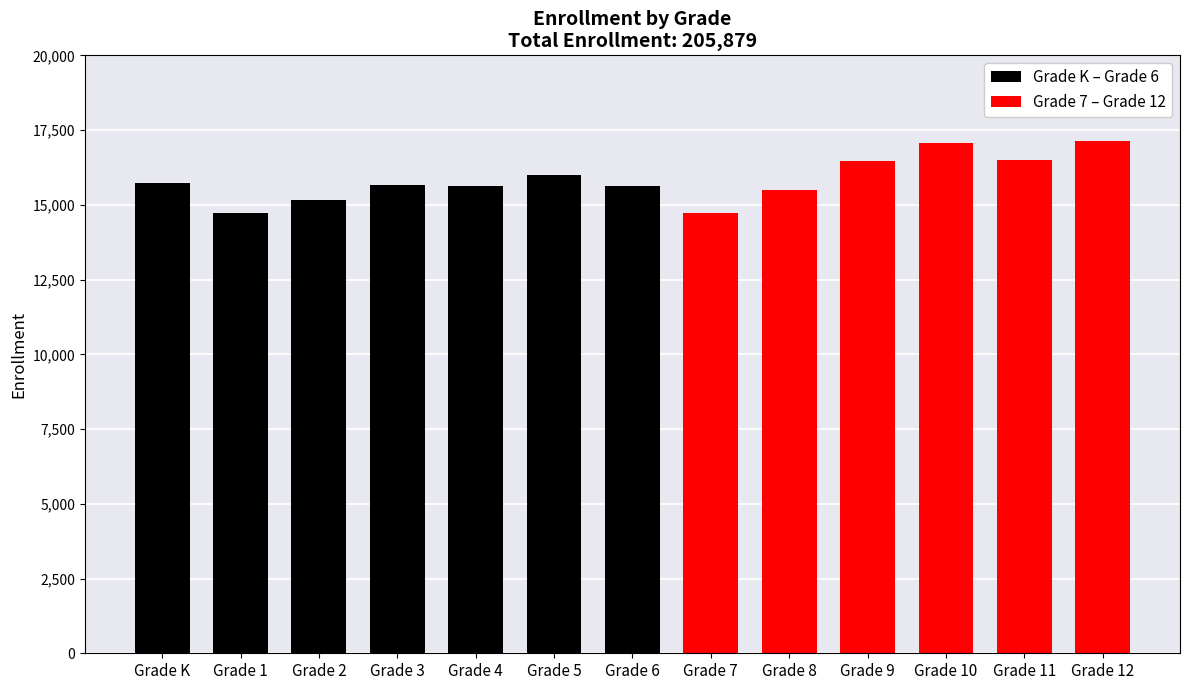

What is the ratio of the value at Grade 5 to the value at Grade 7?

1.1